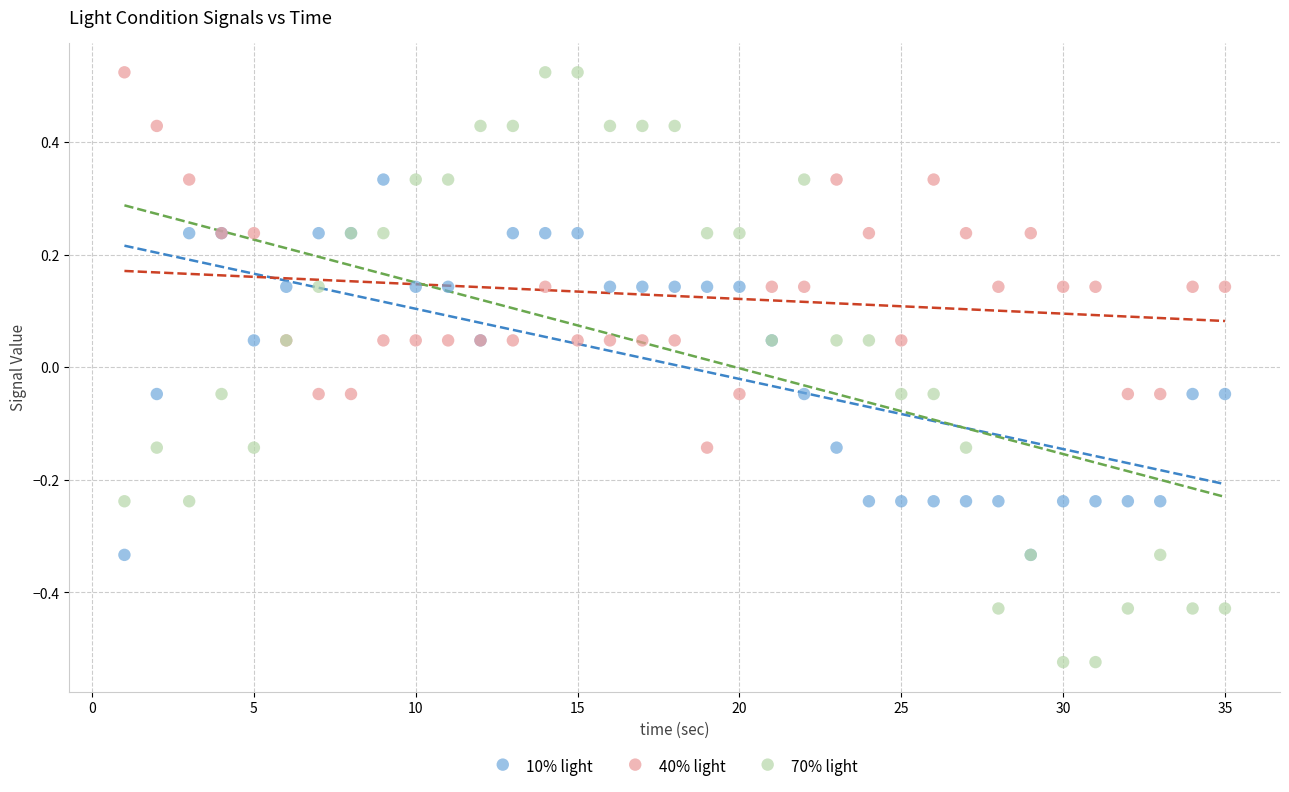

Which series contains the lowest Y value?

70% light